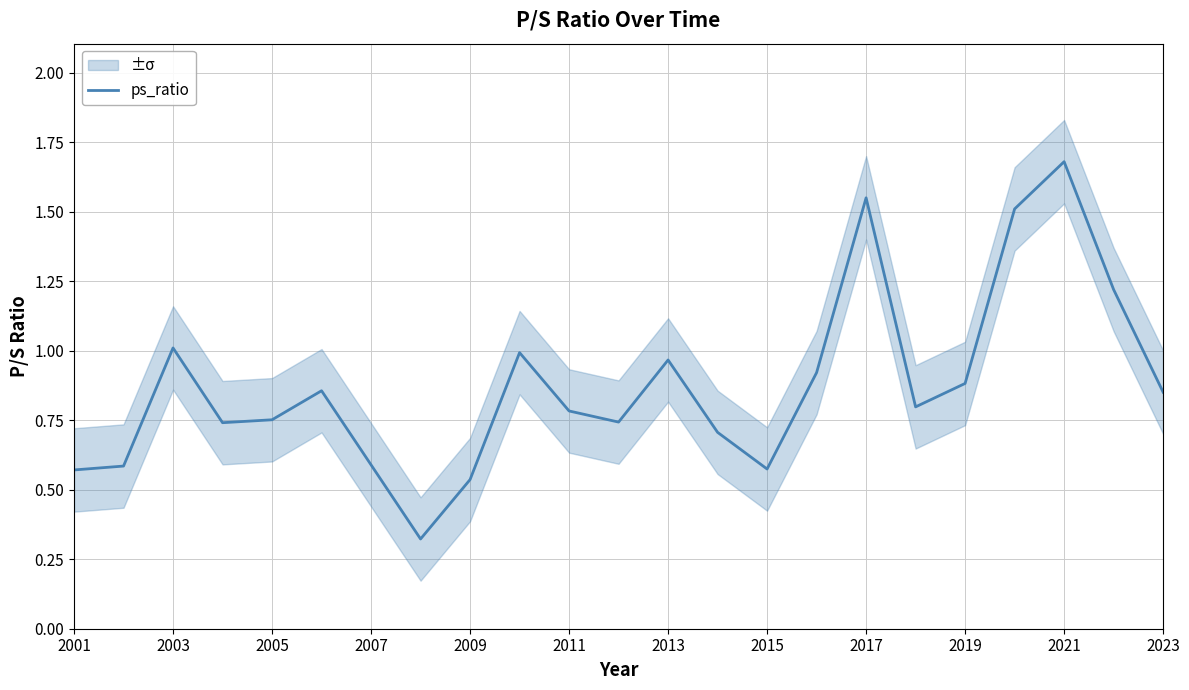

Is it true that the value at 2019 is 0.6?

False